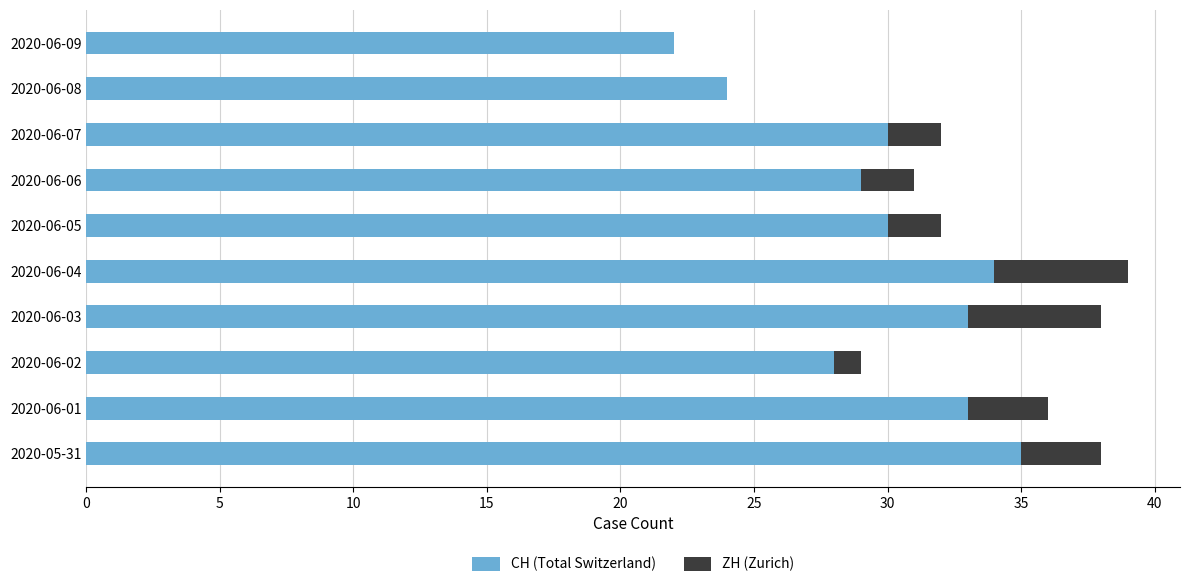

What is the sum of the CH (Total Switzerland) values at 2020-06-09 and 2020-06-08?

46